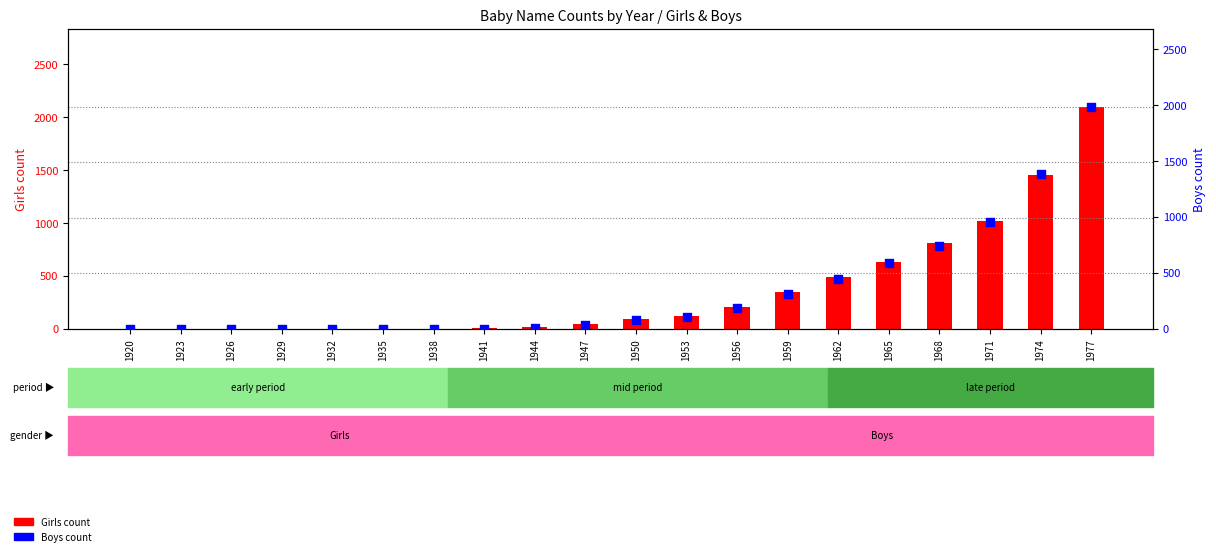

At how many categories does at least one series exceed 1715?

1